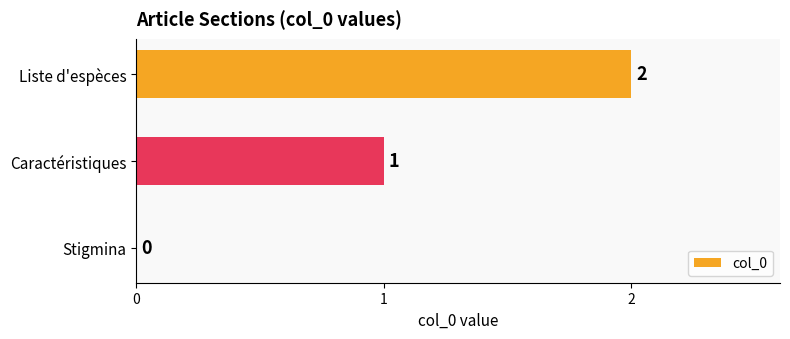

At which label is the value closest to 1?

Caractéristiques